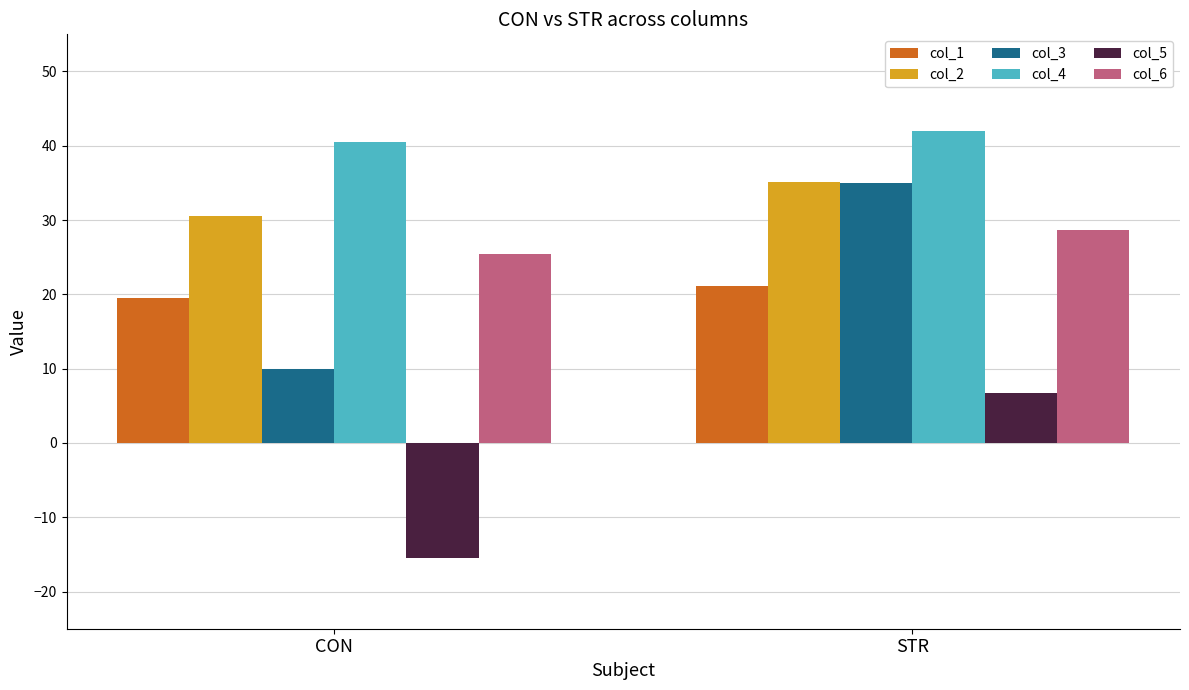

Does the chart contain stacked bars?

No